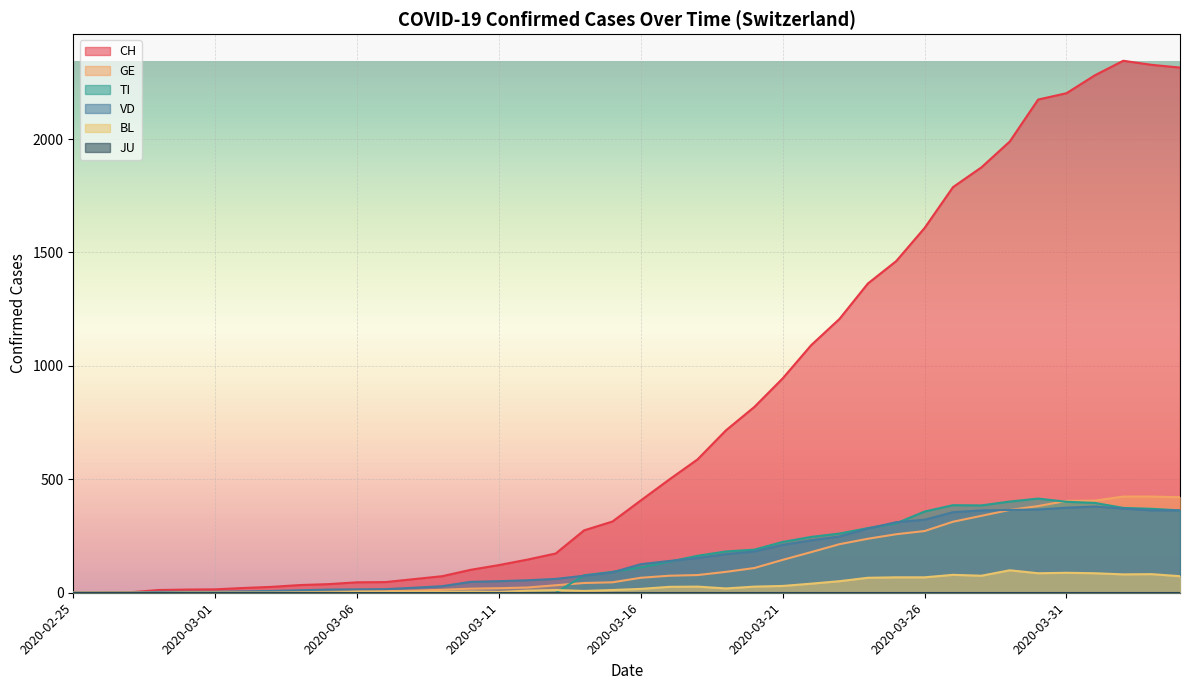

True or false: VD and CH cross at least once.

False